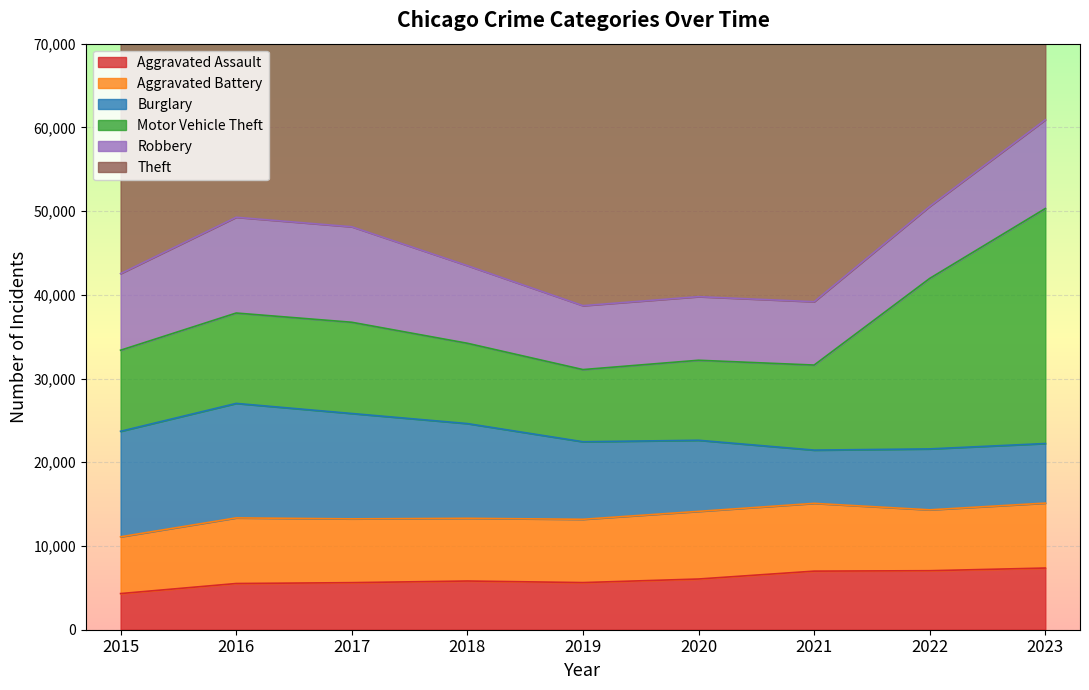

In Aggravated Assault, how many points are lower than both neighbors (excluding endpoints)?

1